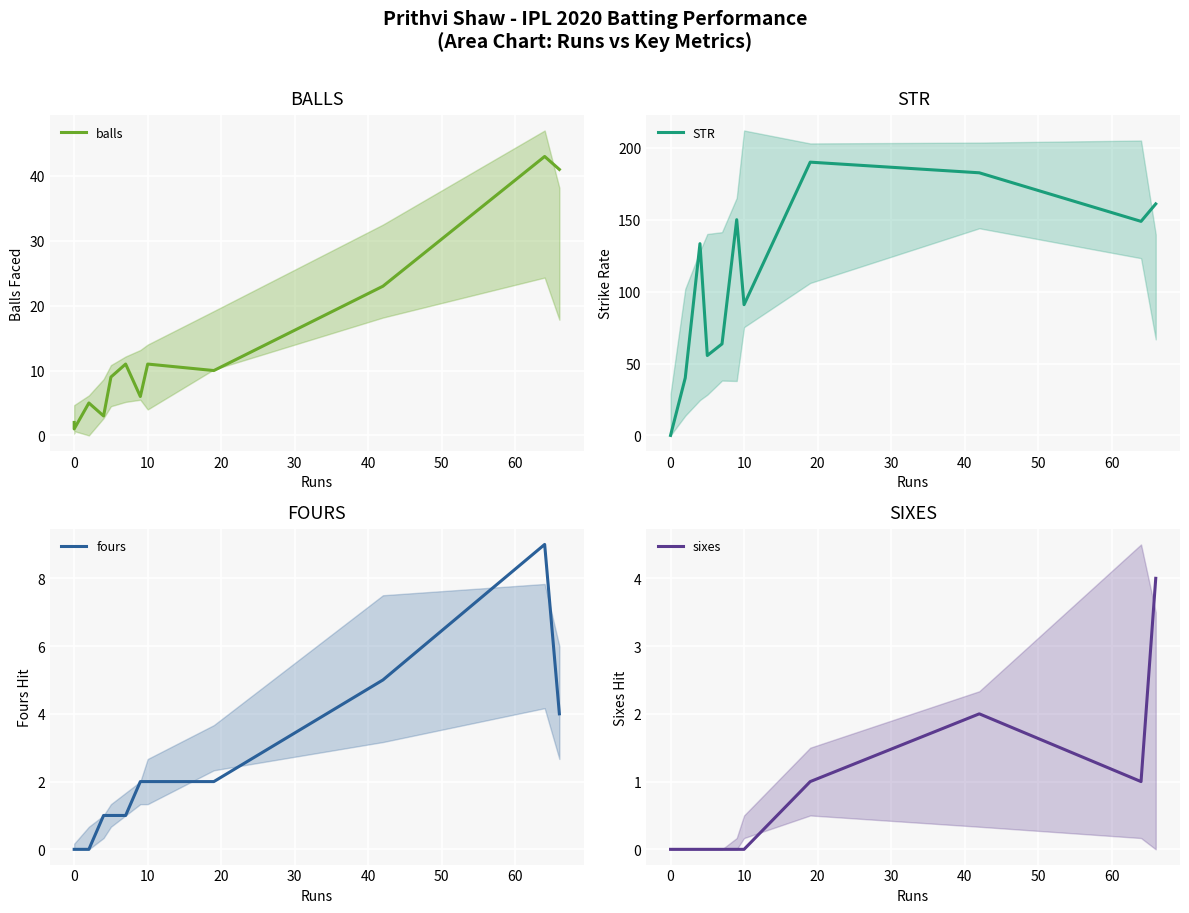

Reading right to left, extract all data points from this chart.

balls: 41.0	43.0	23.0	10.0	11.0	6.0	11.0	9.0	3.0	5.0	1.0	2.0	2.0
STR: 161.0	148.8	182.6	190.0	90.9	150.0	63.6	55.5	133.3	40.0	0.0	0.0	0.0
fours: 4.0	9.0	5.0	2.0	2.0	2.0	1.0	1.0	1.0	0.0	0.0	0.0	0.0
sixes: 4.0	1.0	2.0	1.0	0.0	0.0	0.0	0.0	0.0	0.0	0.0	0.0	0.0